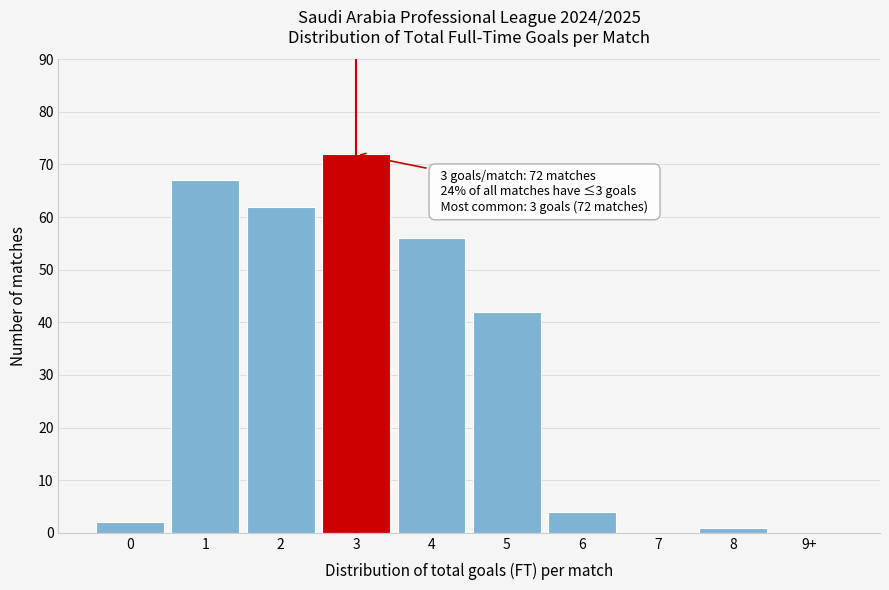

Reading left to right, list all the values displayed in this chart.

0=2	1=67	2=62	3=72	4=56	5=42	6=4	7=0	8=1	9+=0